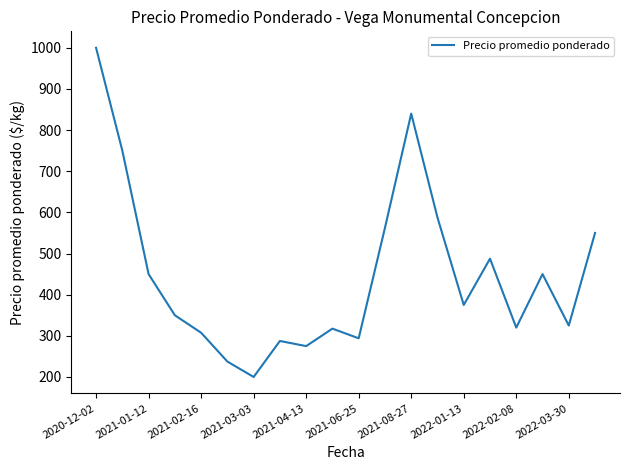

What is the sum of all values?

8966.5